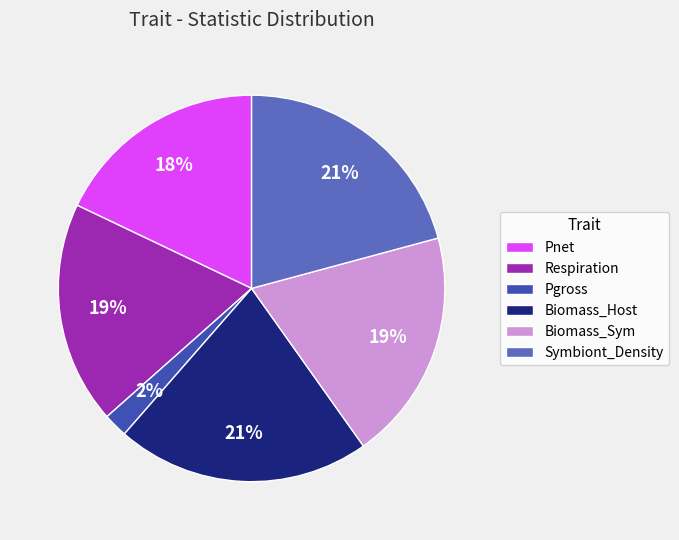

Which has a higher value, Symbiont_Density or Pgross?

Symbiont_Density